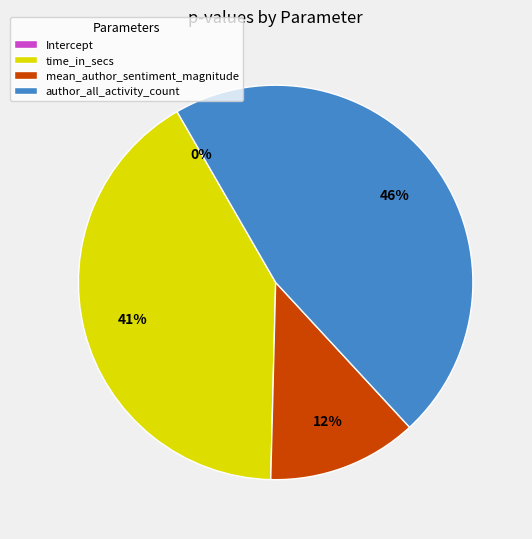

Rank the categories by value from lowest to highest.

Intercept, mean_author_sentiment_magnitude, time_in_secs, author_all_activity_count